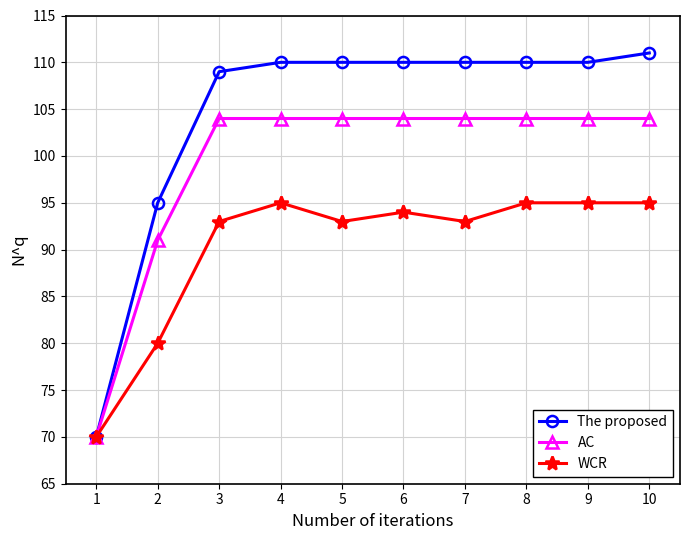

List the series in order of their overall mean, highest first.

The proposed, AC, WCR